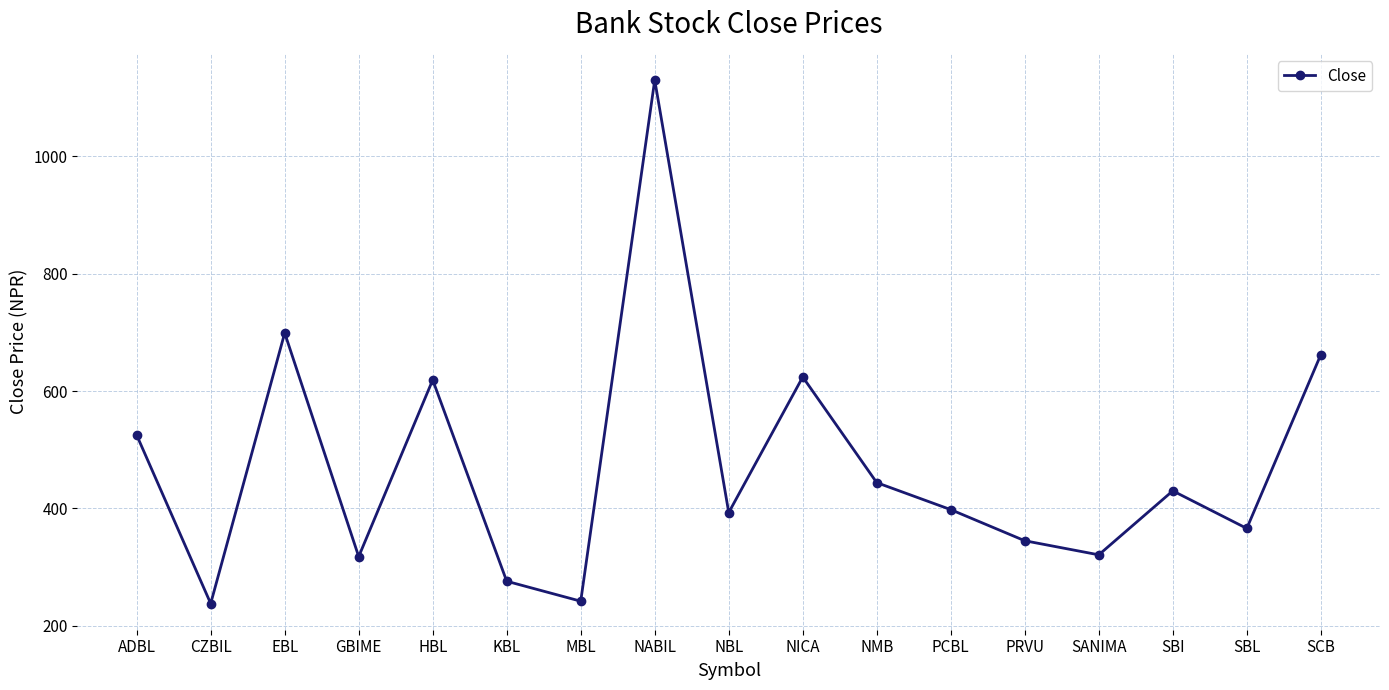

How many lines are shown in the chart?

1